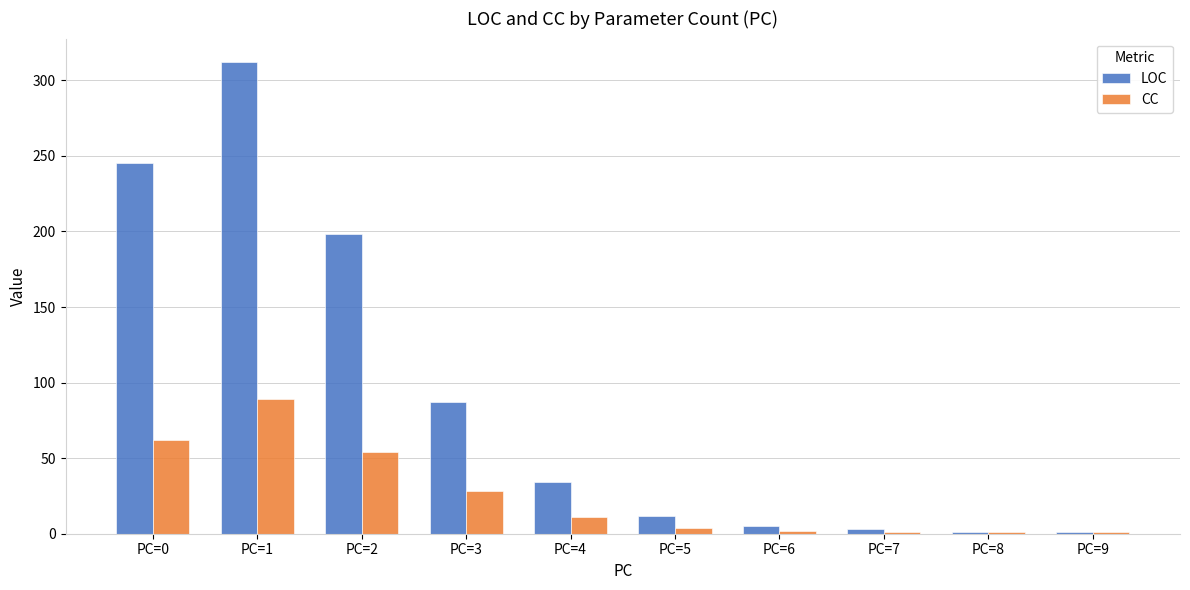

At which category is the sum across all series the highest?

PC=1